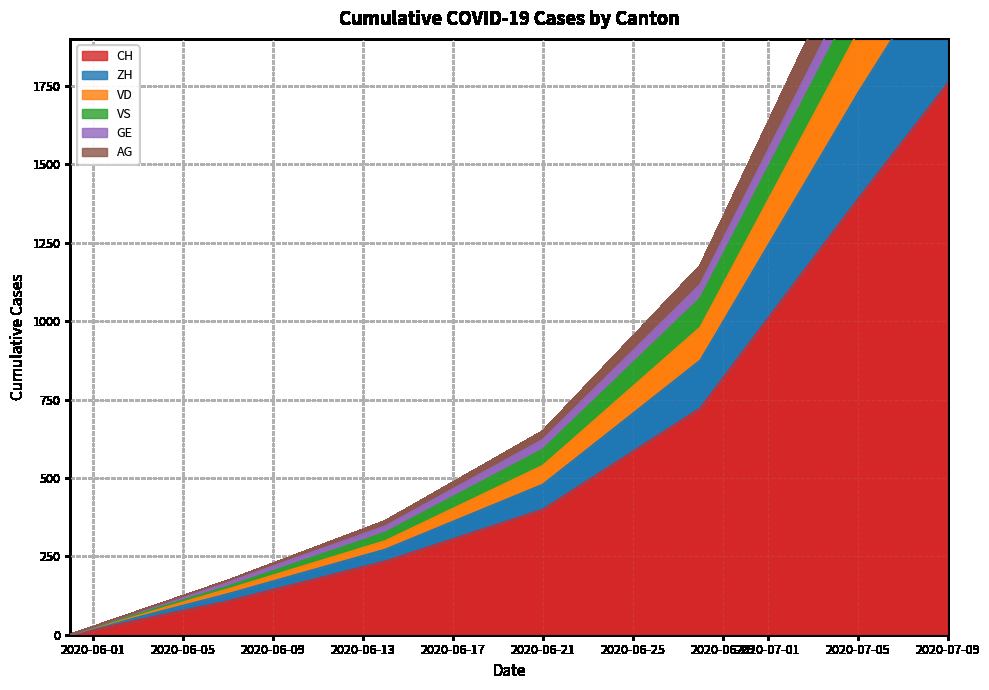

What is the difference between the highest and lowest values at 2020-06-05?

65